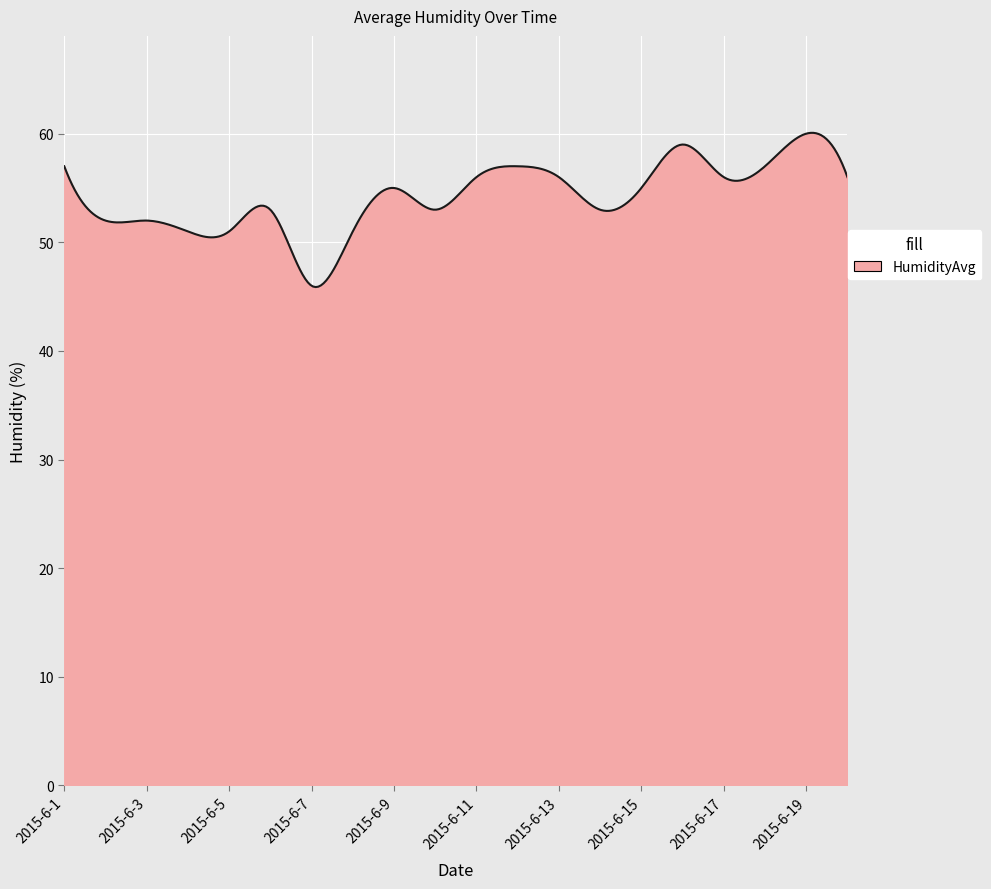

What is the greatest value displayed?

60.1